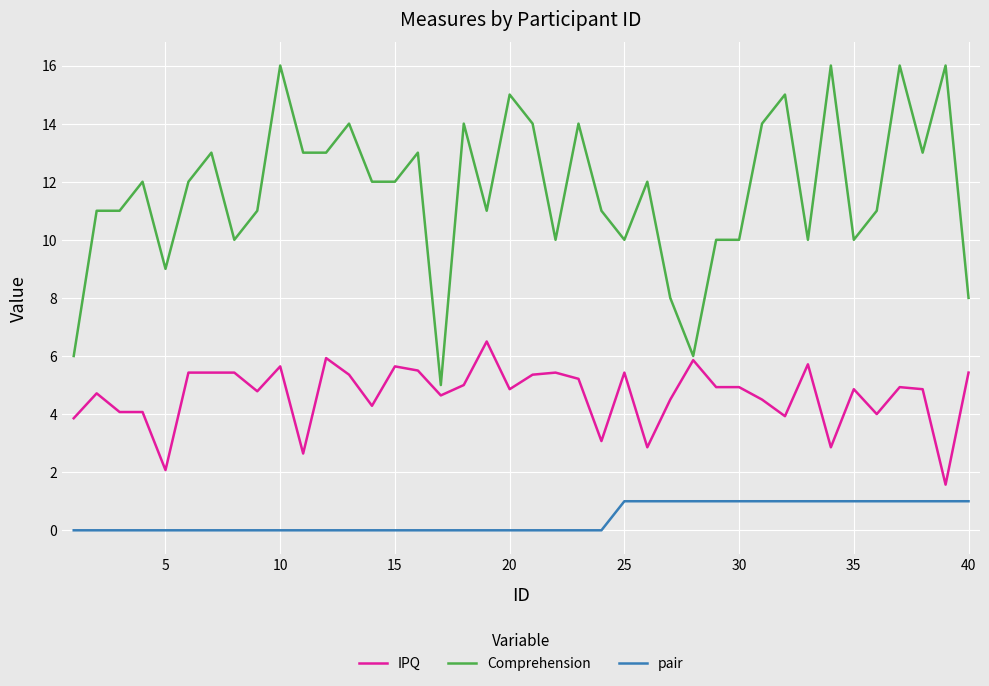

Rank the series by their maximum value, from lowest to highest.

pair, IPQ, Comprehension